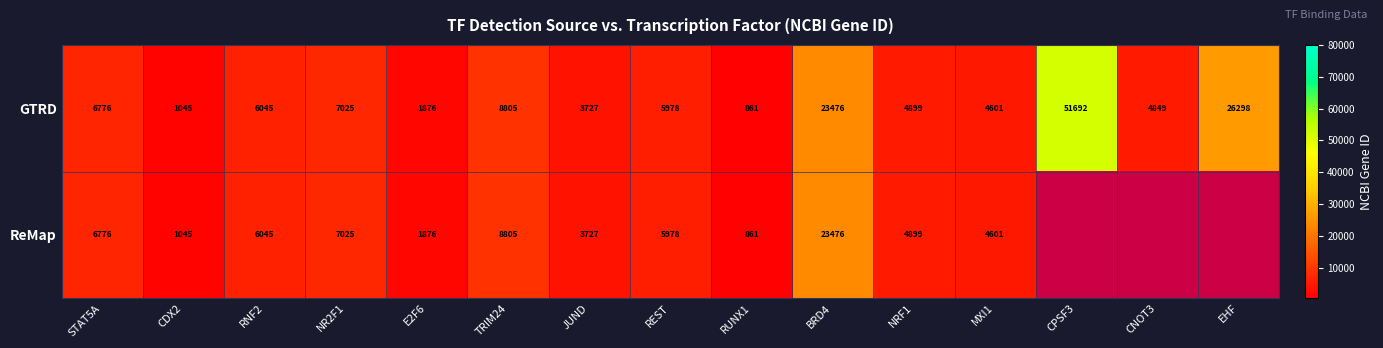

How many data points does each series have?

15